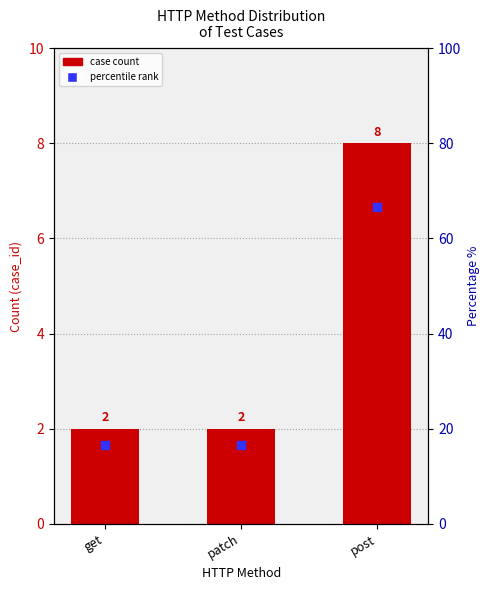

What are all the series names shown in the legend?

case count, percentile rank